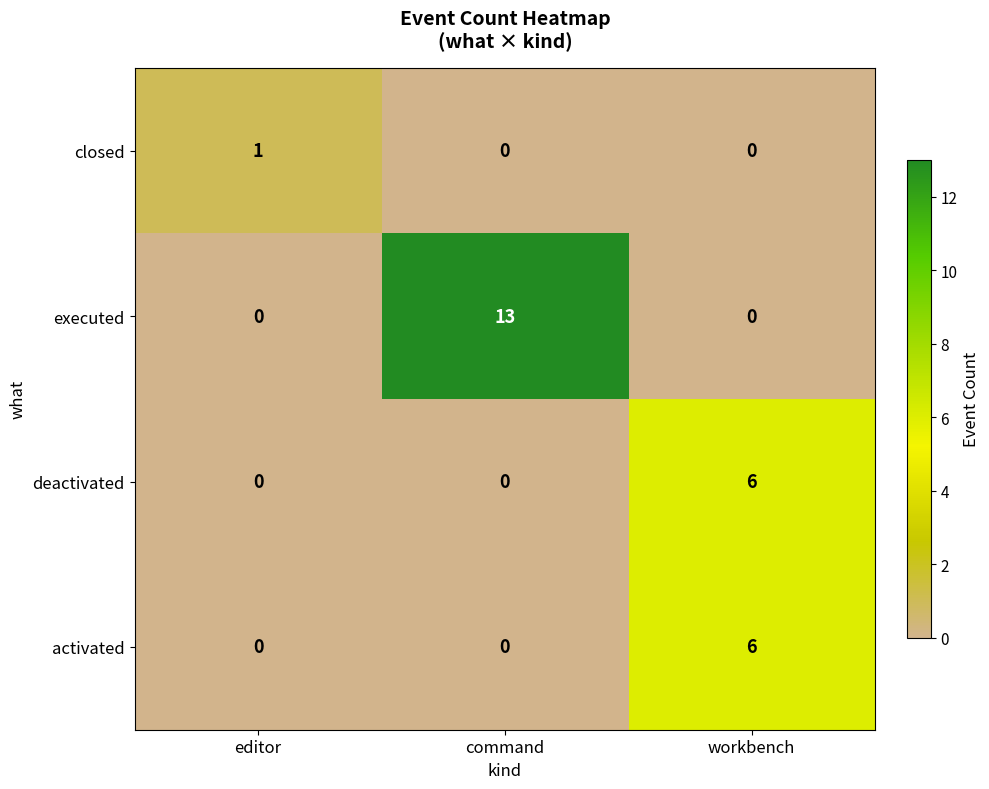

How many closed values are between 0 and 1?

3